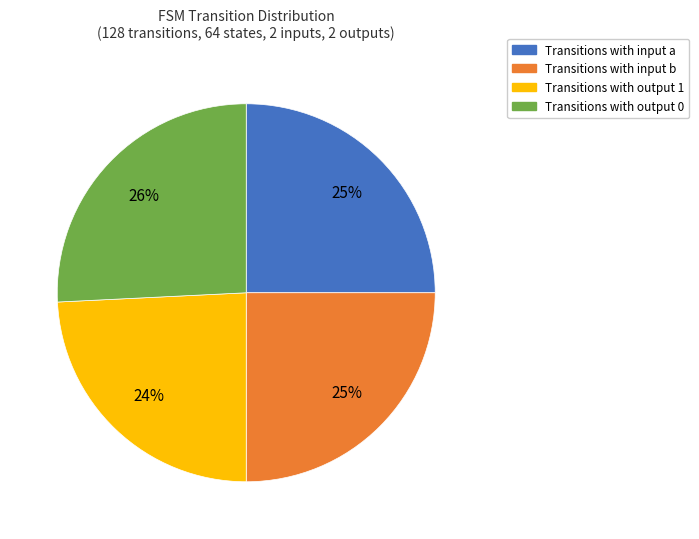

Do Transitions with input b and Transitions with output 0 together represent more than half of the pie?

Yes